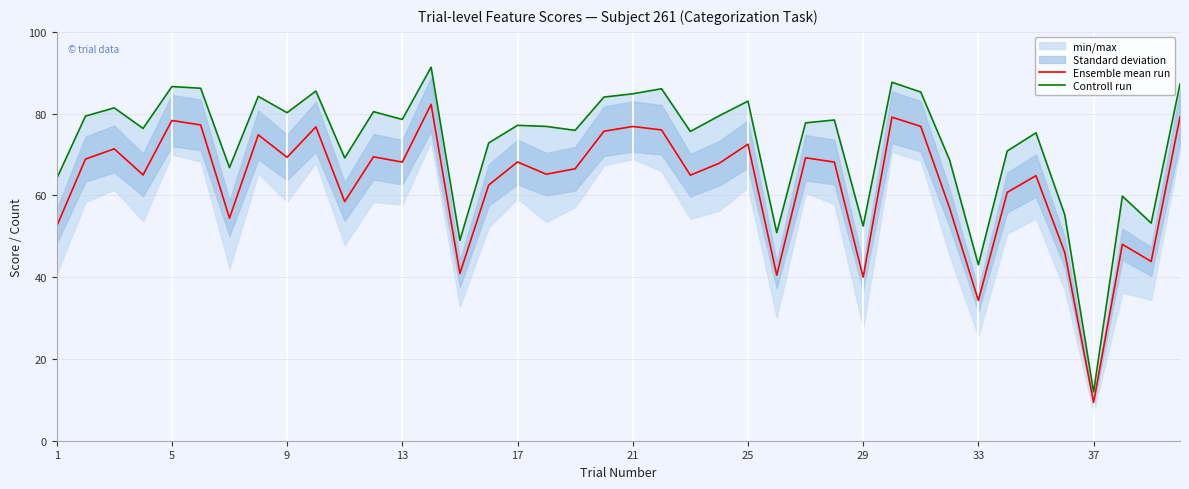

Is it true that Ensemble mean run equals 69.3 at 9?

True